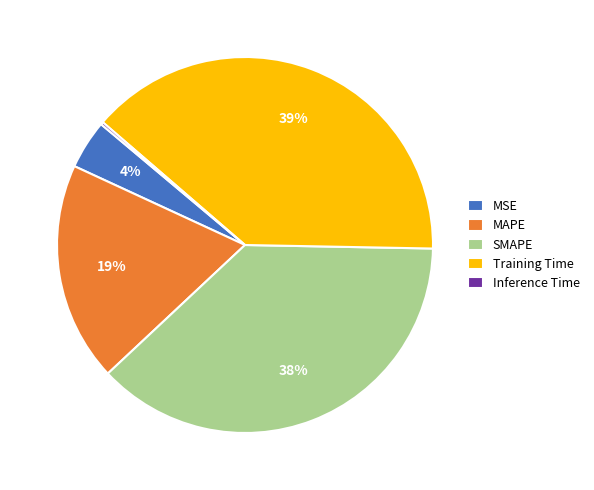

What is the ratio of the value at MAPE to the value at Training Time?

0.5